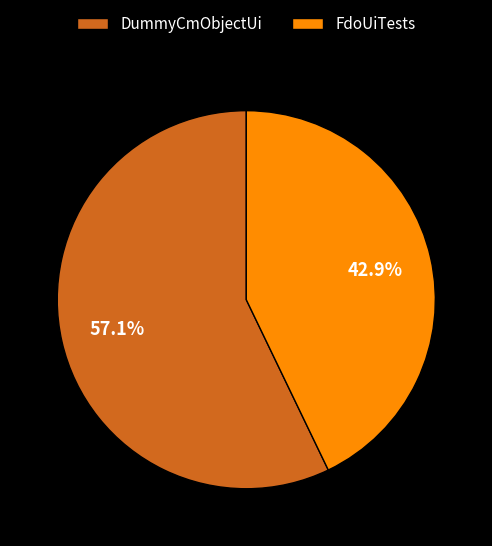

Which category has the smallest portion of the pie?

FdoUiTests